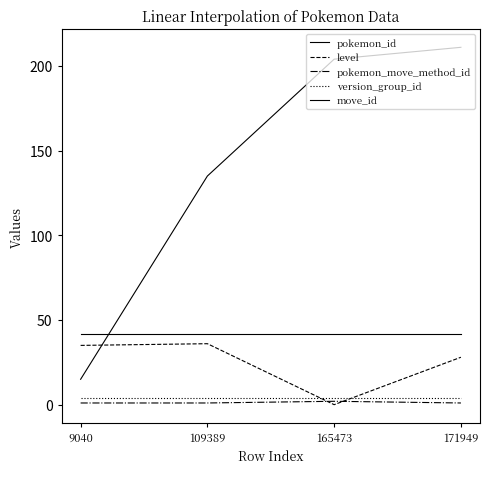

Reading right to left, transcribe all the data shown in this chart.

pokemon_id: 211	204	135	15
level: 28	0	36	35
pokemon_move_method_id: 1	2	1	1
version_group_id: 4	4	4	4
move_id: 42	42	42	42